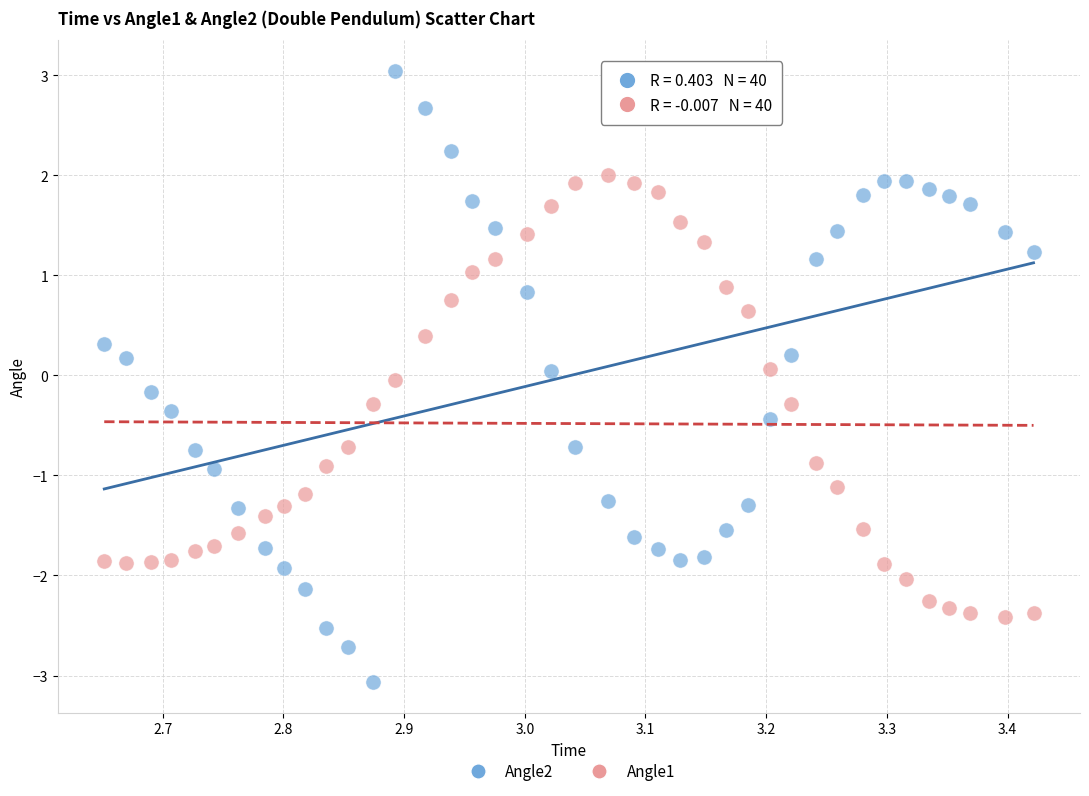

Which series has the largest Y range (max minus min)?

Angle2